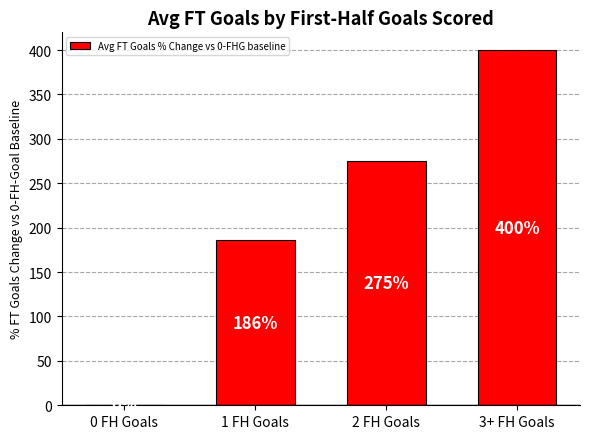

How many positive values are there?

3